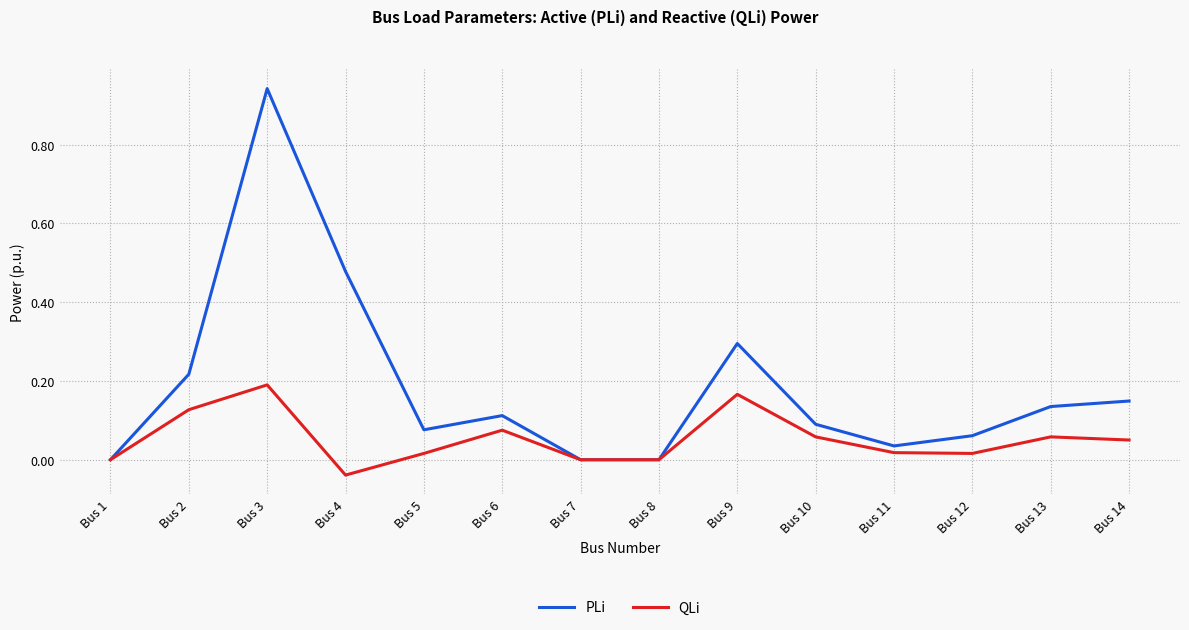

Which label corresponds to the smallest value in the chart?

Bus 4